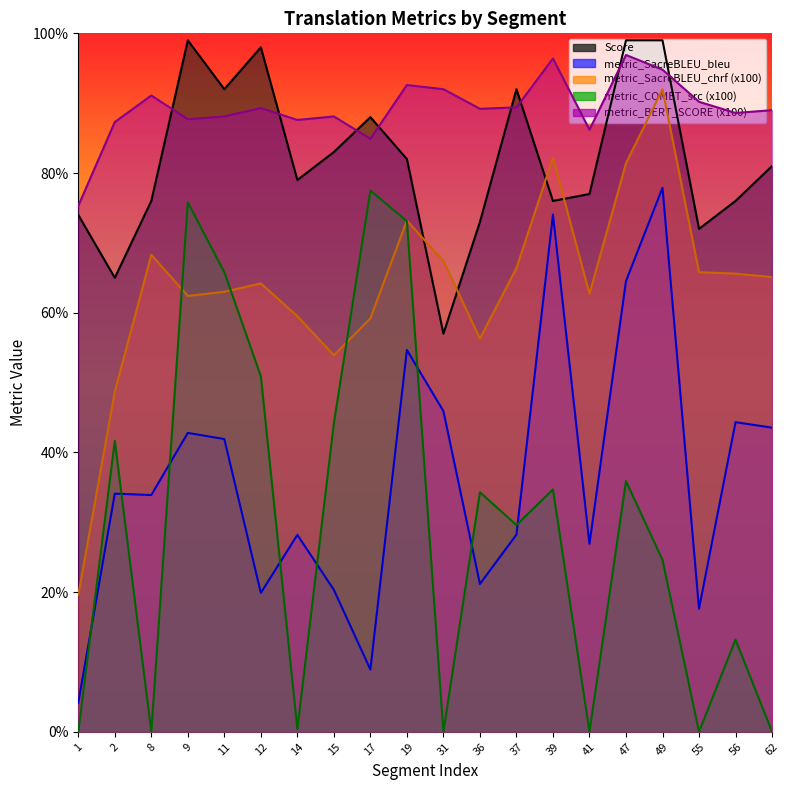

True or false: metric_SacreBLEU_chrf and Score cross at least once.

True